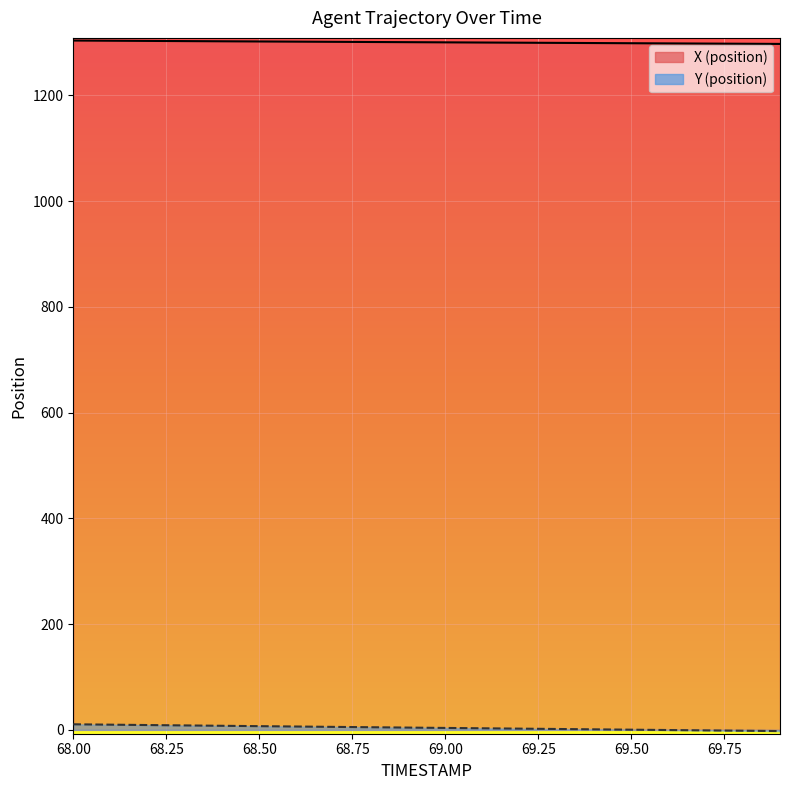

What is the sum of all Y values?

81.2